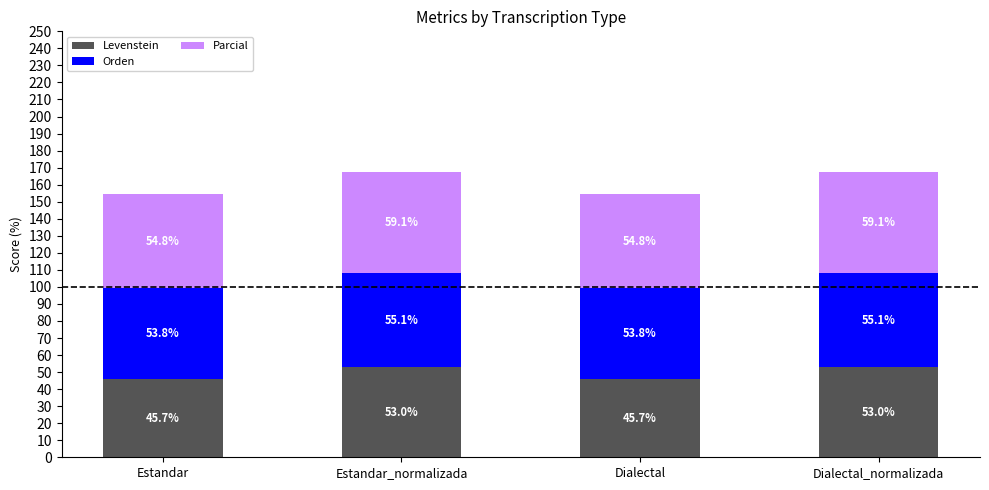

What is the sum of all Levenstein values?

197.4